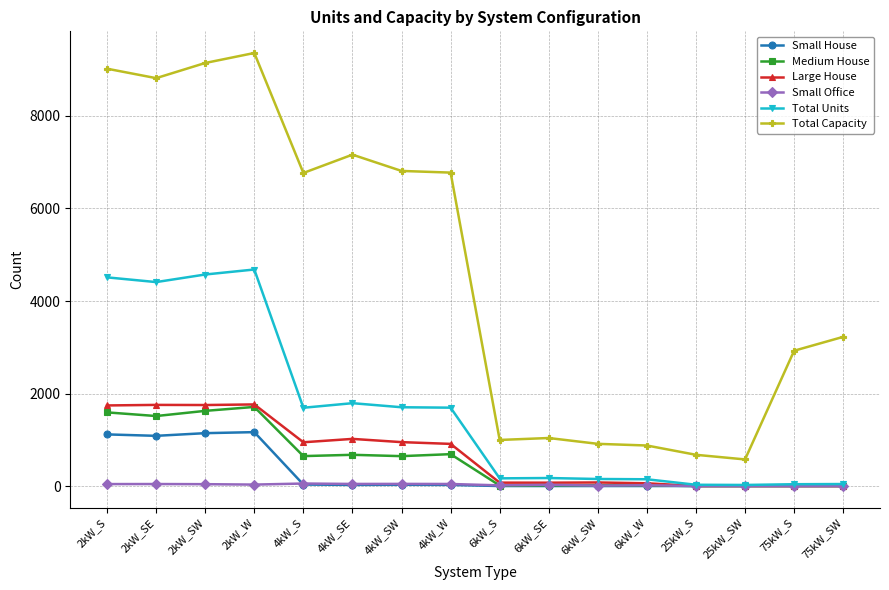

Is it true that Small Office equals 26 at 6kW_SE?

True